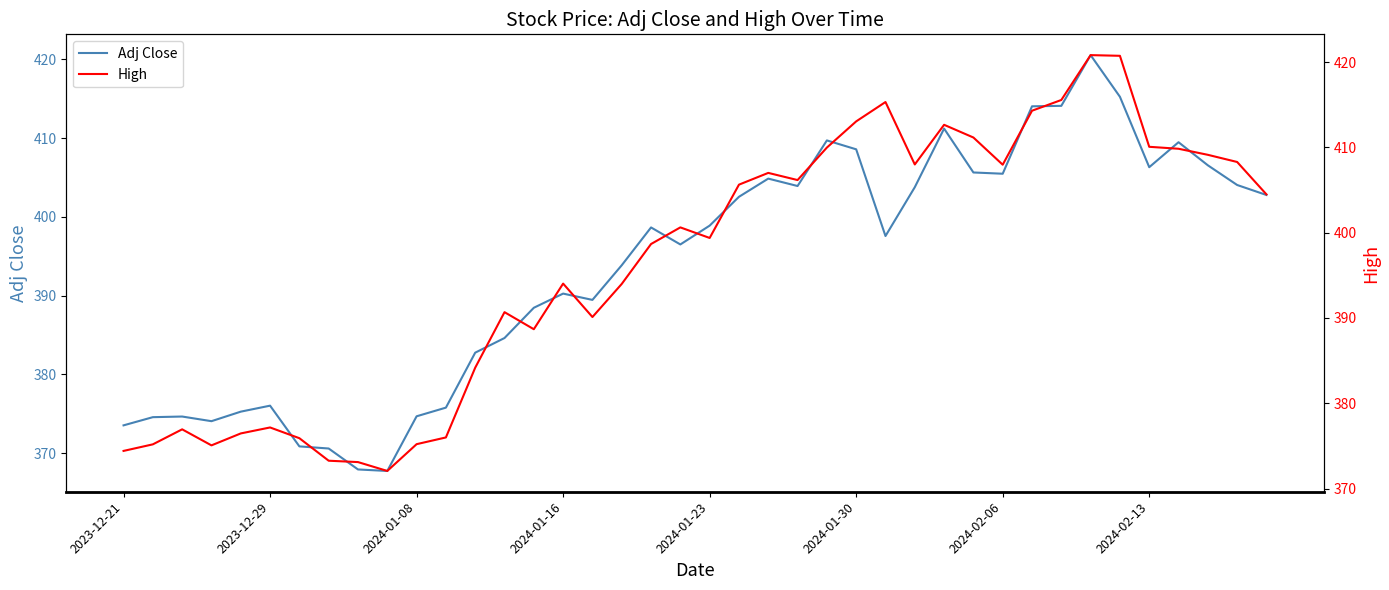

True or false: Adj Close has a value of 373.5 at 2023-12-21.

True